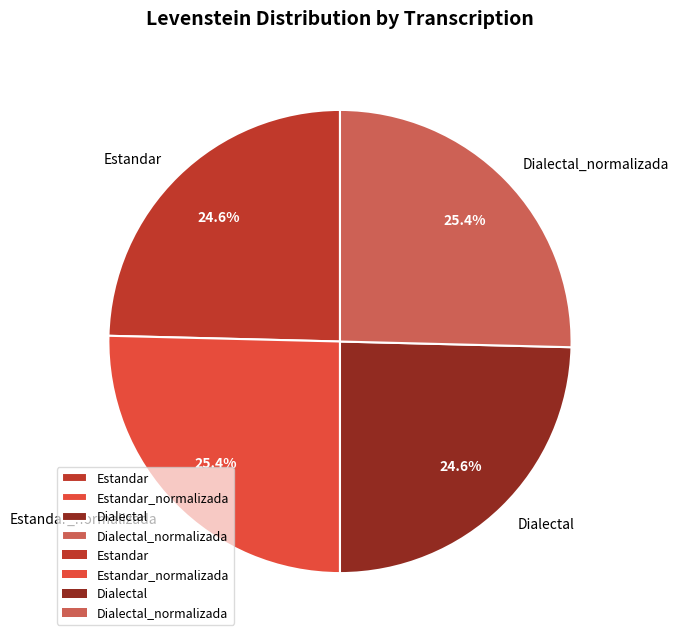

Approximately how many times larger is the value at Dialectal compared to Estandar?

1.0